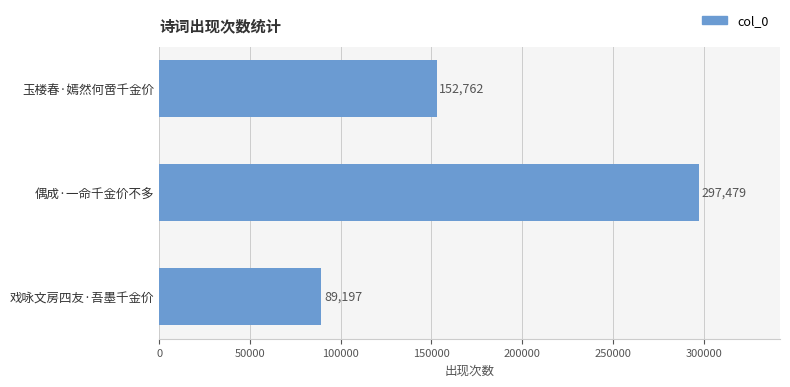

Where is the data nearest to the value 193338?

玉楼春·嫣然何啻千金价